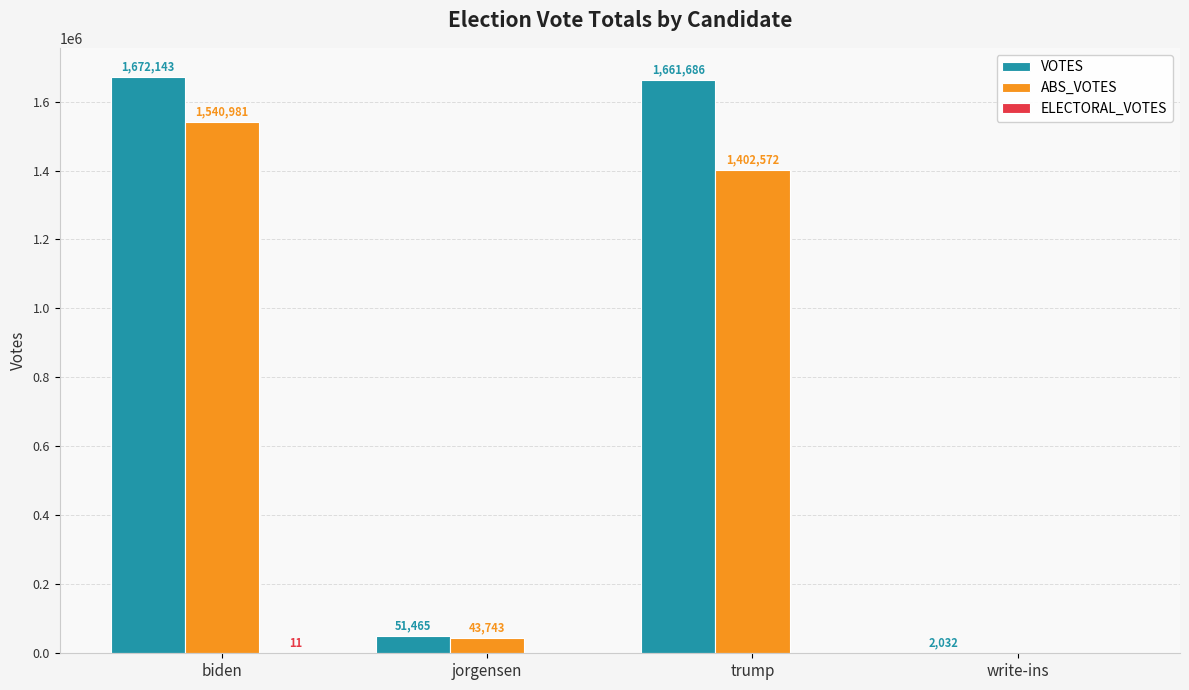

What value does the VOTES series have at write-ins, to the nearest 100?

2000